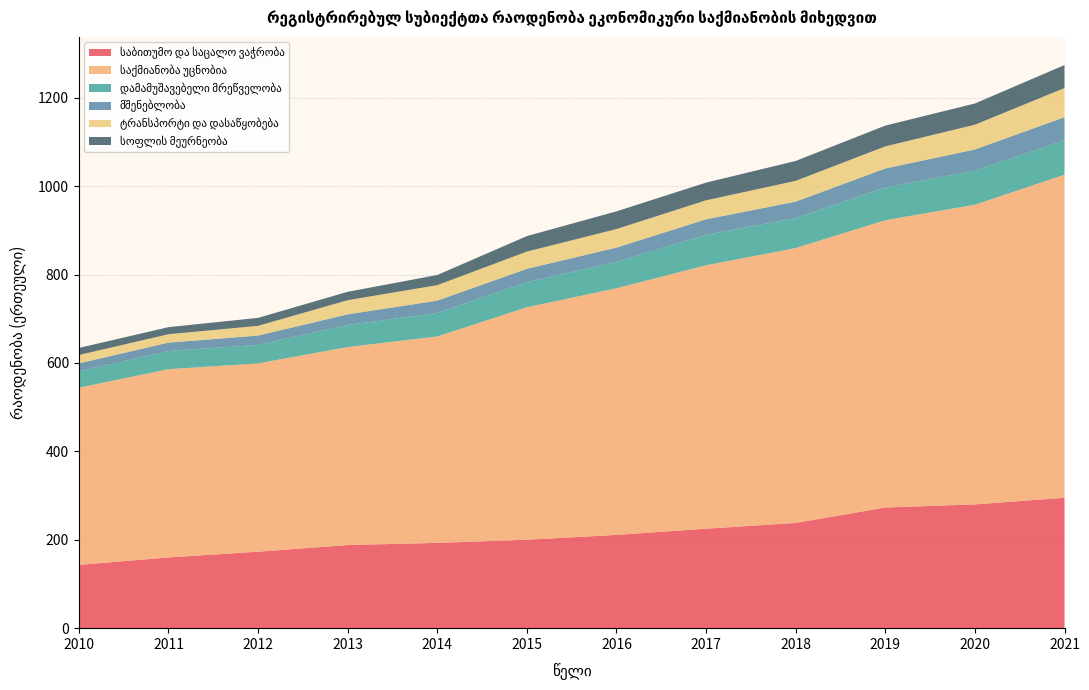

Reading right to left, what are all the values shown in this chart?

საბითუმო და საცალო ვაჭრობა: 295	280	273	238	225	211	200	193	188	173	160	143
საქმიანობა უცნობია: 731	678	650	622	596	558	526	467	448	426	426	401
დამამუშავებელი მრეწველობა: 78	77	74	68	69	60	57	53	50	42	41	37
მშენებლობა: 52	48	43	37	35	32	30	28	24	21	19	18
ტრანსპორტი და დასაწყობება: 66	56	50	47	43	42	39	35	32	22	19	19
სოფლის მეურნეობა: 52	48	47	45	40	40	35	23	19	18	16	16